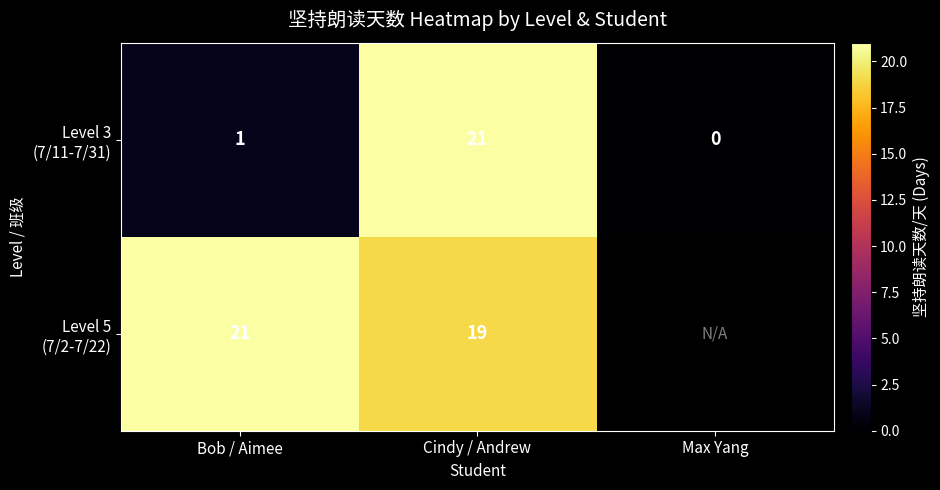

What is the difference between the highest and lowest values at Bob / Aimee?

20